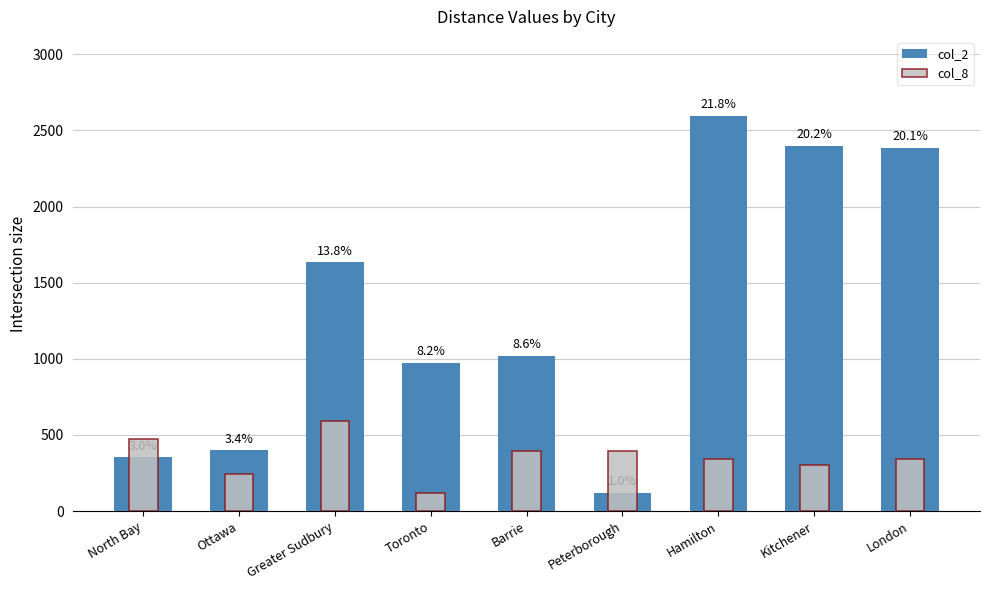

List the labels in order of col_8 value, smallest first.

Toronto, Ottawa, Kitchener, Hamilton, London, Barrie, Peterborough, North Bay, Greater Sudbury